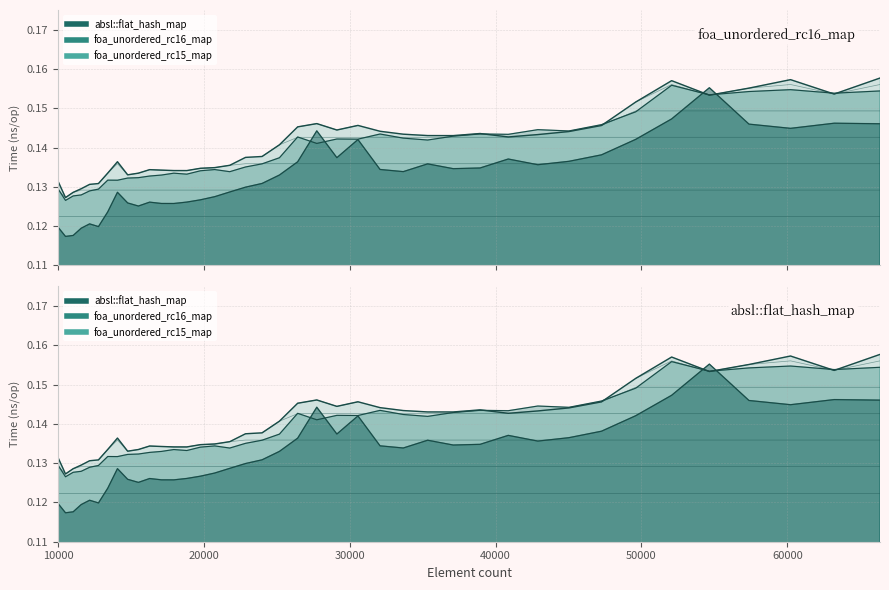

Rank the series at 29110 from highest to lowest value.

foa_unordered_rc16_map, foa_unordered_rc15_map, absl::flat_hash_map